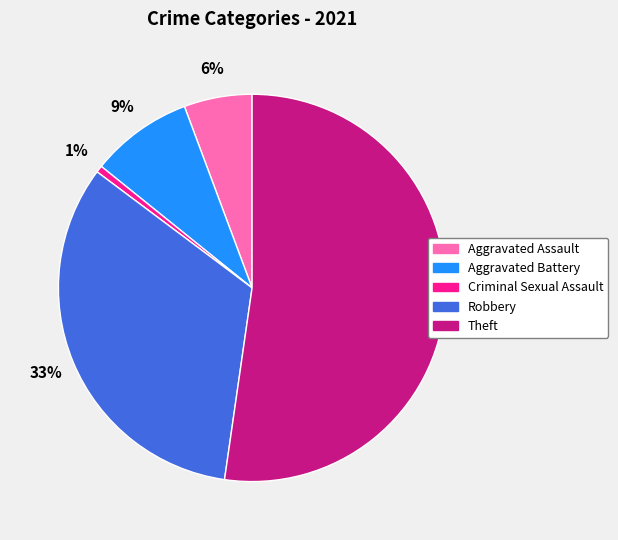

How many segments does this pie chart have?

5